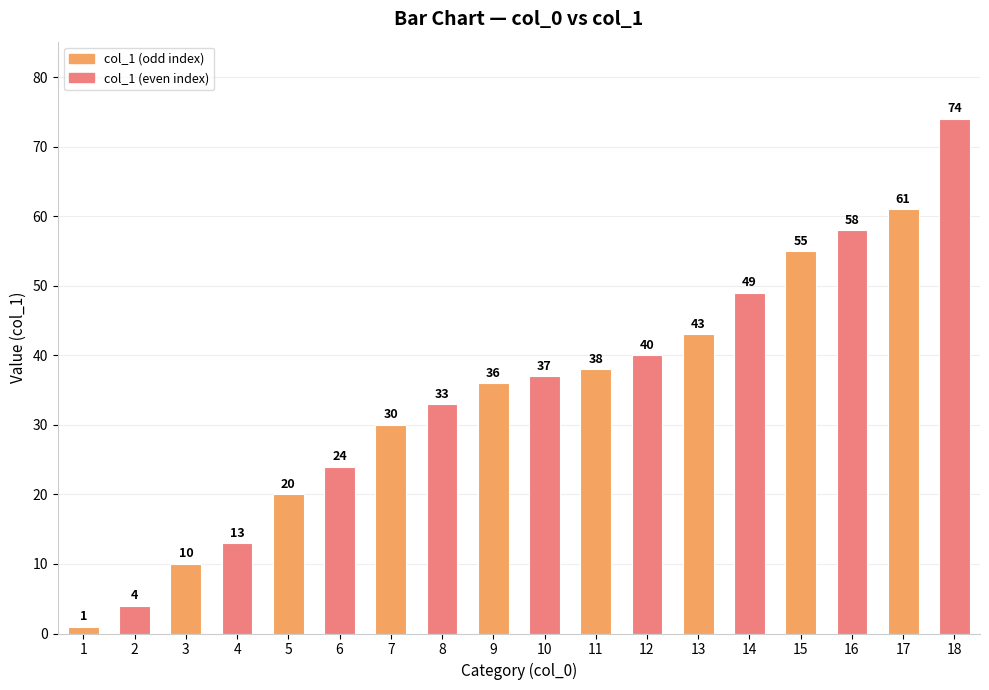

Reading left to right, list all the values displayed in this chart.

1	4	10	13	20	24	30	33	36	37	38	40	43	49	55	58	61	74